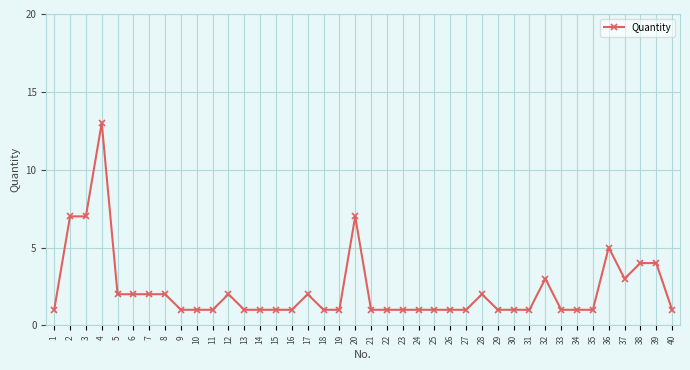

Between 5 and 16, which is larger?

5